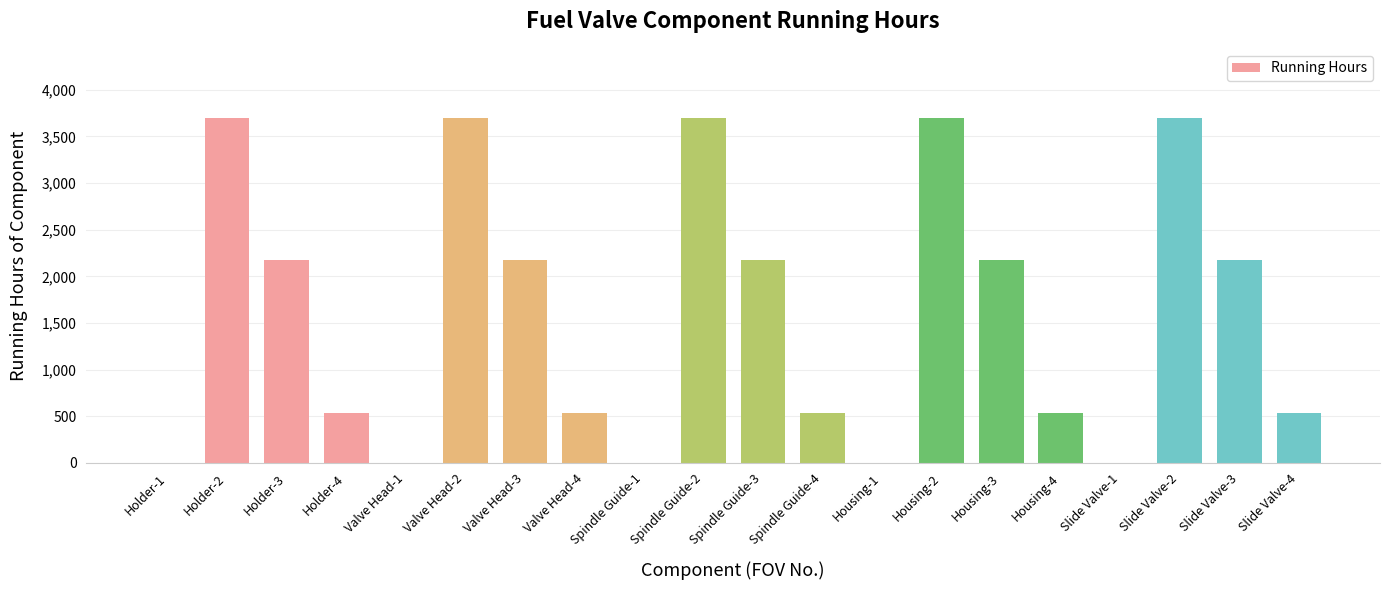

Is it true that the value at Valve Head-1 is 2460?

False